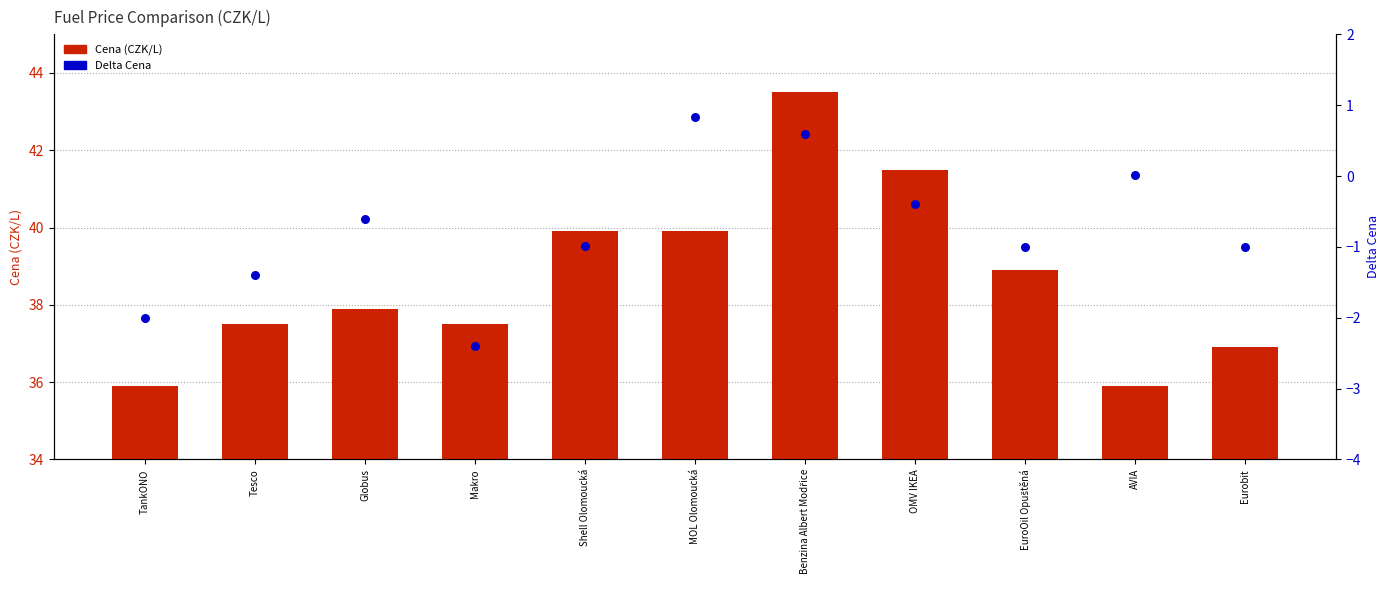

Which series has the largest total across all categories?

Cena